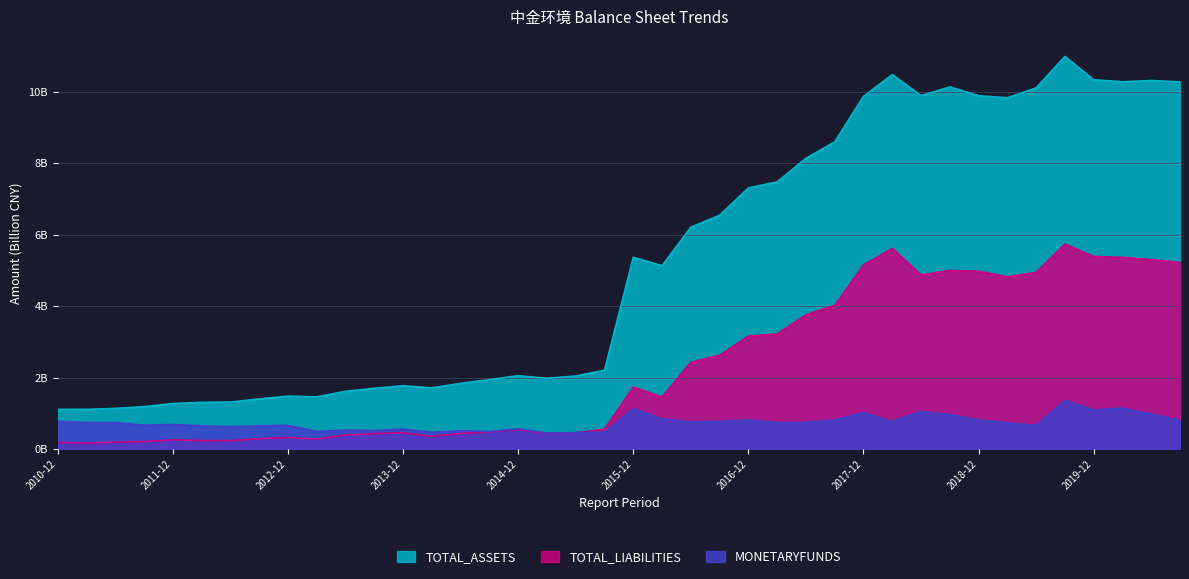

Reading left to right, extract all data points from this chart.

TOTAL_ASSETS: 1.1	1.1	1.1	1.2	1.3	1.3	1.3	1.4	1.5	1.5	1.6	1.7	1.8	1.7	1.8	1.9	2.1	2.0	2.0	2.2	5.4	5.1	6.2	6.5	7.3	7.5	8.1	8.6	9.9	10.5	9.9	10.1	9.9	9.8	10.1	11.0	10.3	10.3	10.3	10.3
TOTAL_LIABILITIES: 0.2	0.2	0.2	0.2	0.3	0.2	0.2	0.3	0.3	0.3	0.4	0.4	0.5	0.4	0.4	0.5	0.5	0.4	0.5	0.6	1.7	1.5	2.4	2.6	3.2	3.2	3.8	4.0	5.2	5.6	4.9	5.0	5.0	4.8	4.9	5.7	5.4	5.4	5.3	5.2
MONETARYFUNDS: 0.8	0.7	0.7	0.7	0.7	0.6	0.6	0.6	0.7	0.5	0.5	0.5	0.6	0.5	0.5	0.5	0.6	0.4	0.5	0.5	1.1	0.8	0.8	0.8	0.8	0.7	0.7	0.8	1.0	0.8	1.0	1.0	0.8	0.7	0.7	1.4	1.1	1.1	1.0	0.8